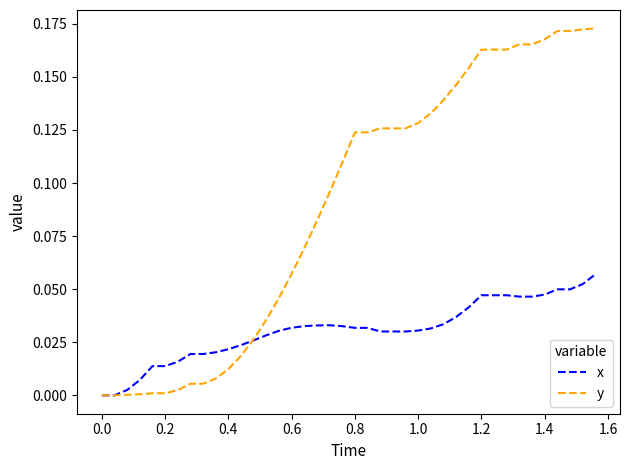

What are all the series names shown in the legend?

x, y